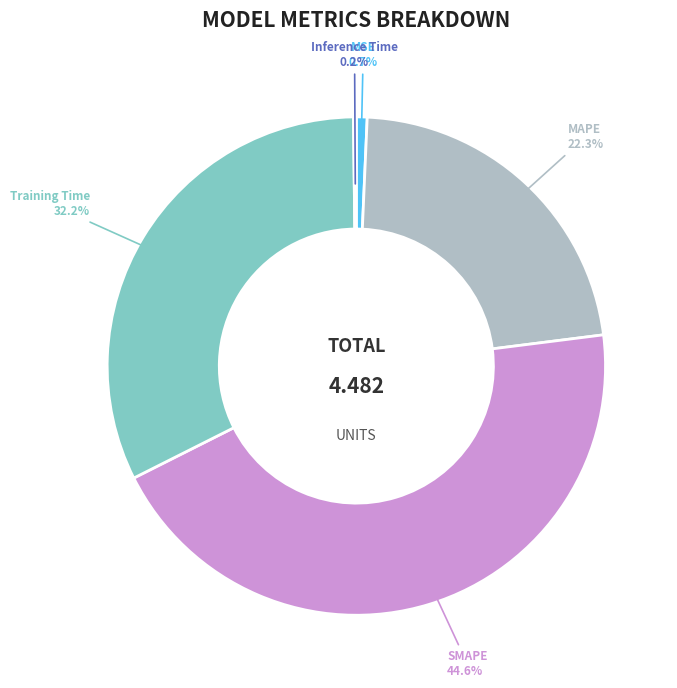

To the nearest percent, what is the average slice percentage?

20%